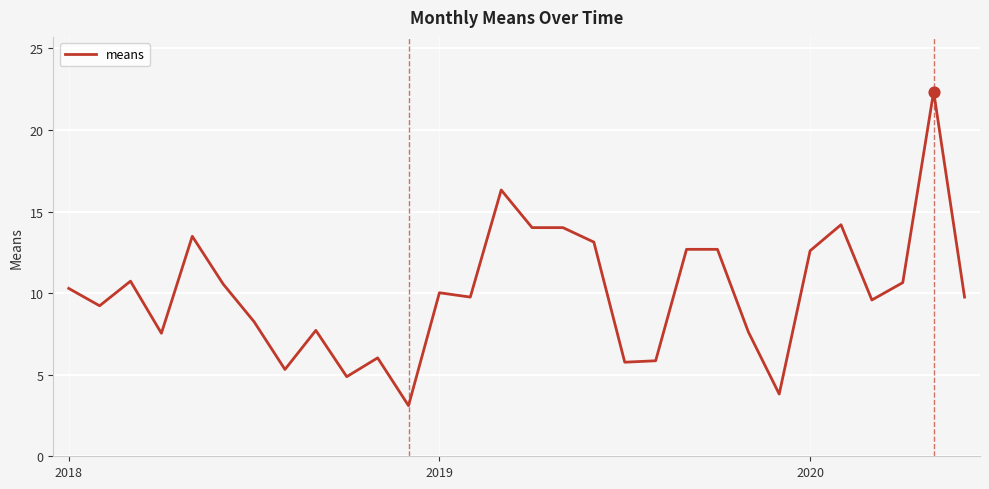

What is the maximum value shown in the chart?

22.4